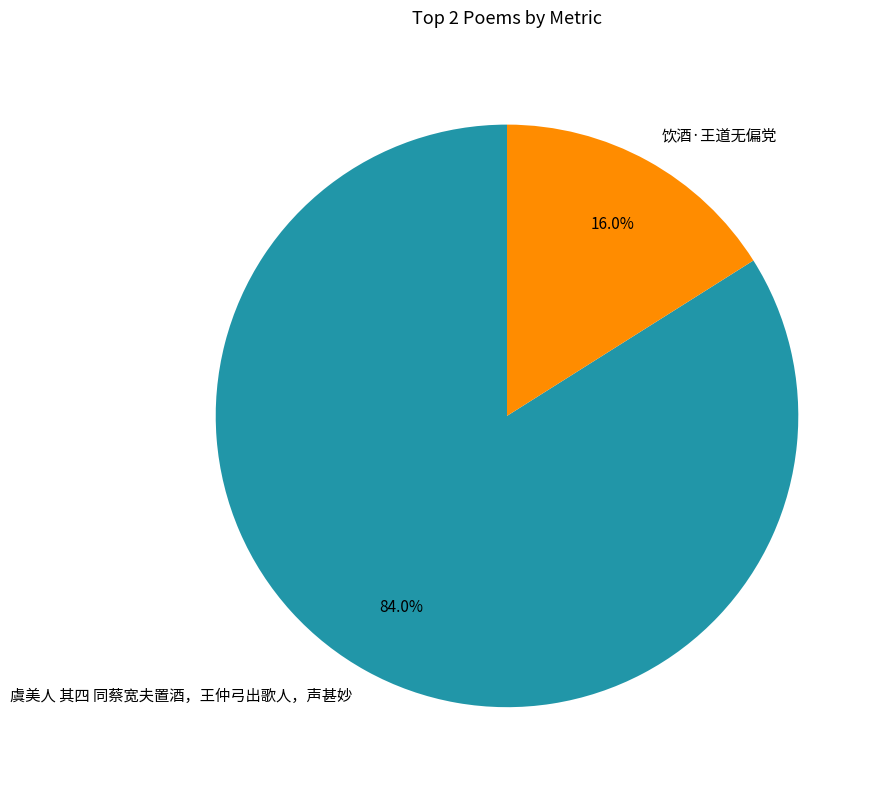

Is it true that 虞美人 其四 同蔡宽夫置酒，王仲弓出歌人，声甚妙 is 84% of the pie?

True